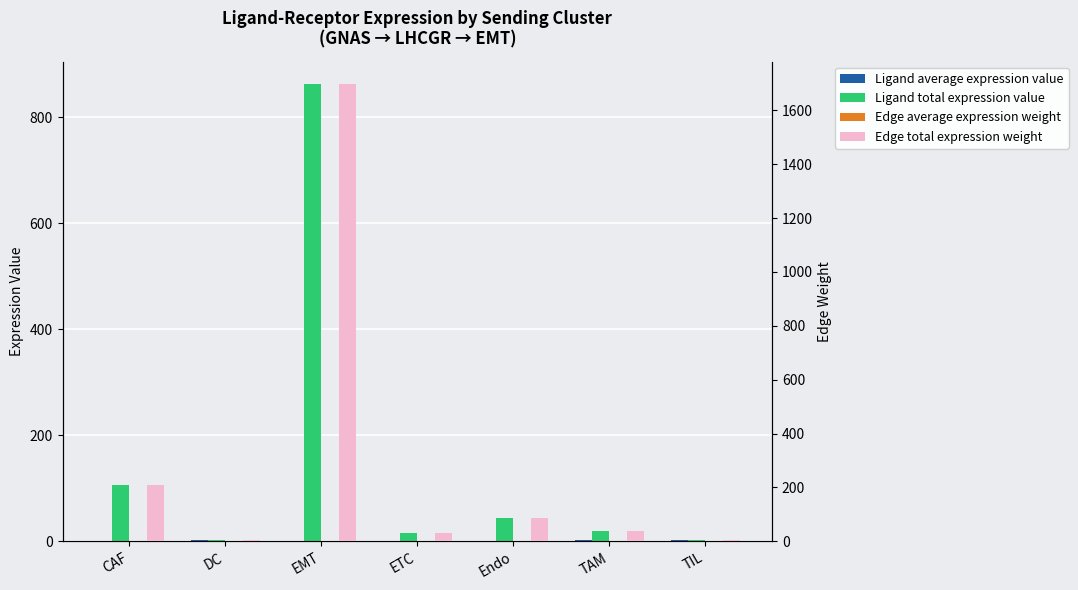

Read the Ligand total expression value value at DC.

2.0